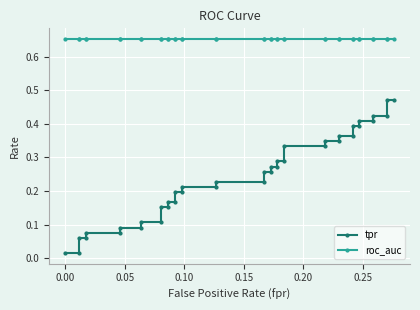

What is the sum of all tpr values?

9.7